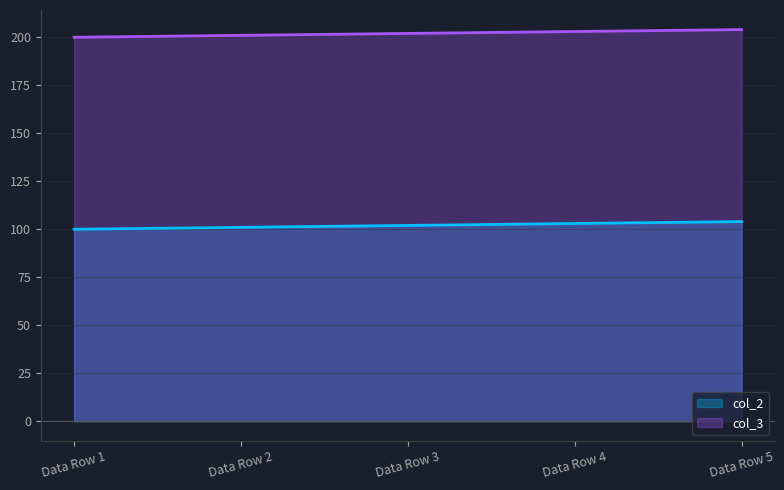

What is the maximum value for col_3?

204